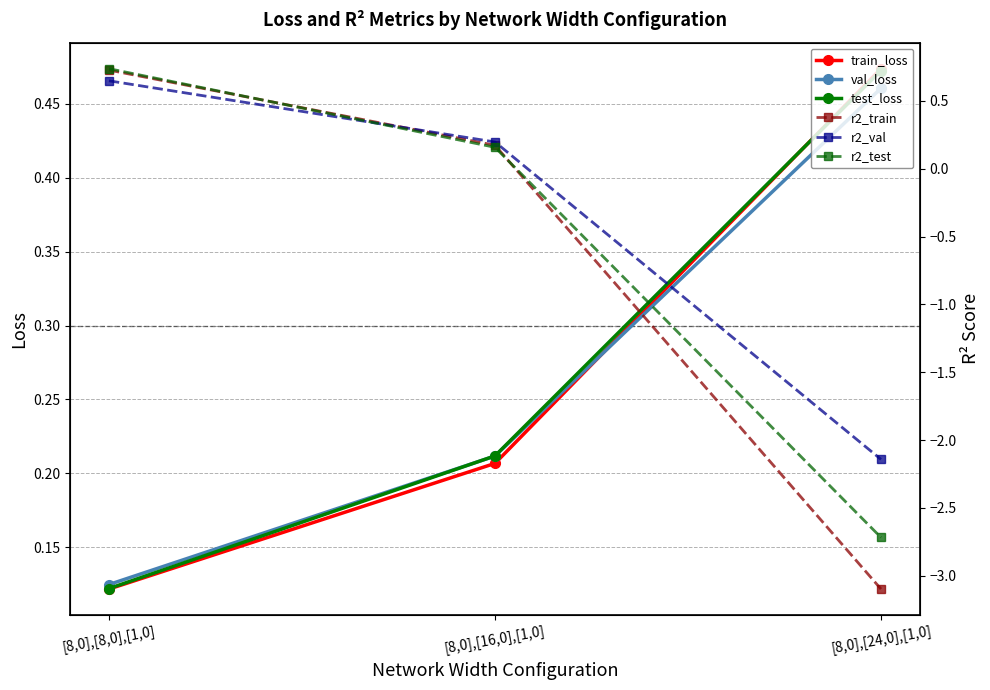

Reading left to right, what are all the values shown in this chart?

train_loss: 0.1	0.2	0.5
val_loss: 0.1	0.2	0.5
test_loss: 0.1	0.2	0.5
r2_train: 0.7	0.2	-3.1
r2_val: 0.6	0.2	-2.1
r2_test: 0.7	0.2	-2.7